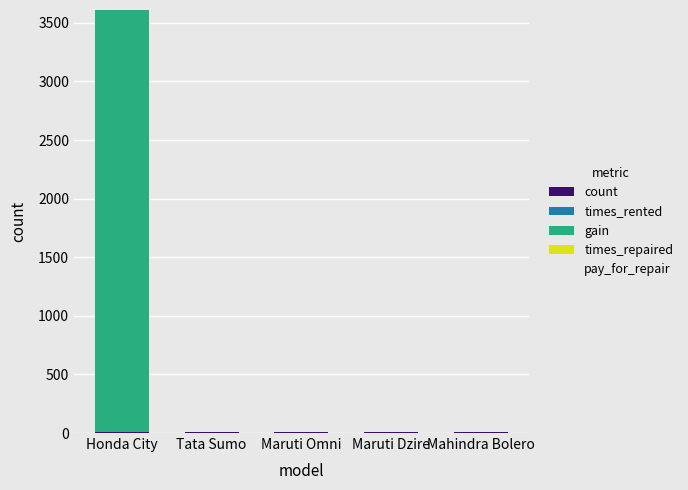

At which category is the sum across all series the highest?

Honda City